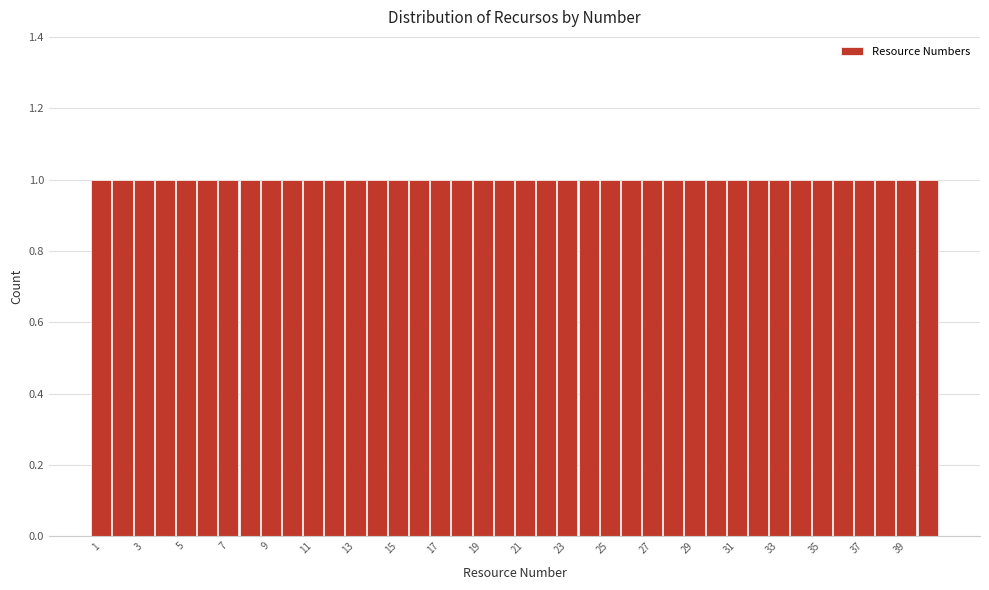

Reading left to right, transcribe this chart: for each bar, give the range it covers on the x-axis and its height. Neither the bar edges nor the heights are printed on the chart, so give them approximately, as read against the axes.

0.5 to 1.5: 1
1.5 to 2.5: 1
2.5 to 3.5: 1
3.5 to 4.5: 1
4.5 to 5.5: 1
5.5 to 6.5: 1
6.5 to 7.5: 1
7.5 to 8.5: 1
8.5 to 9.5: 1
9.5 to 10.5: 1
10.5 to 11.5: 1
11.5 to 12.5: 1
12.5 to 13.5: 1
13.5 to 14.5: 1
14.5 to 15.5: 1
15.5 to 16.5: 1
16.5 to 17.5: 1
17.5 to 18.5: 1
18.5 to 19.5: 1
19.5 to 20.5: 1
20.5 to 21.5: 1
21.5 to 22.5: 1
22.5 to 23.5: 1
23.5 to 24.5: 1
24.5 to 25.5: 1
25.5 to 26.5: 1
26.5 to 27.5: 1
27.5 to 28.5: 1
28.5 to 29.5: 1
29.5 to 30.5: 1
30.5 to 31.5: 1
31.5 to 32.5: 1
32.5 to 33.5: 1
33.5 to 34.5: 1
34.5 to 35.5: 1
35.5 to 36.5: 1
36.5 to 37.5: 1
37.5 to 38.5: 1
38.5 to 39.5: 1
39.5 to 40.5: 1